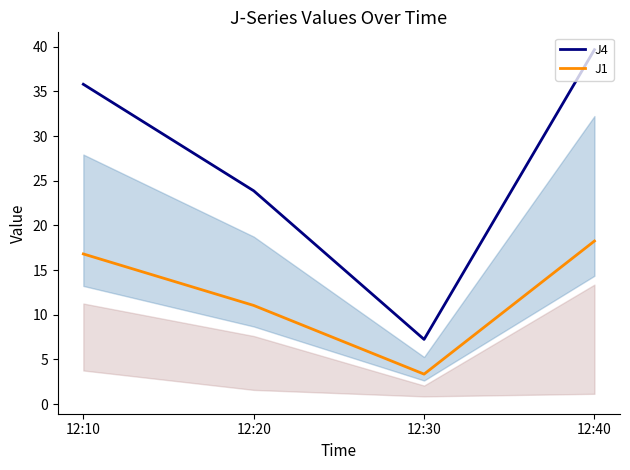

What are all the series names shown in the legend?

J4, J1